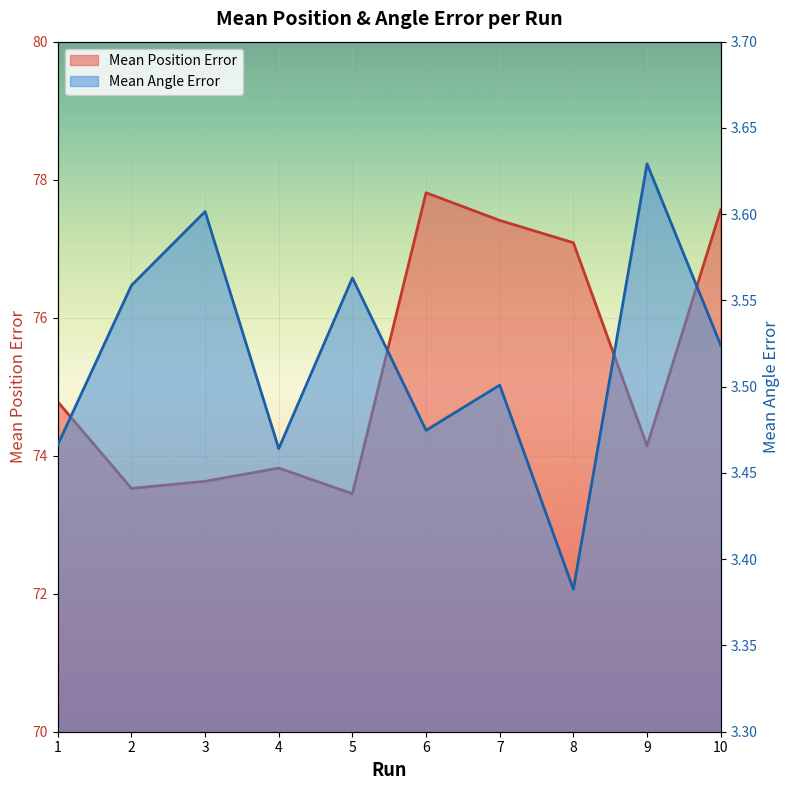

How many data points in Mean Position Error are above 74?

6